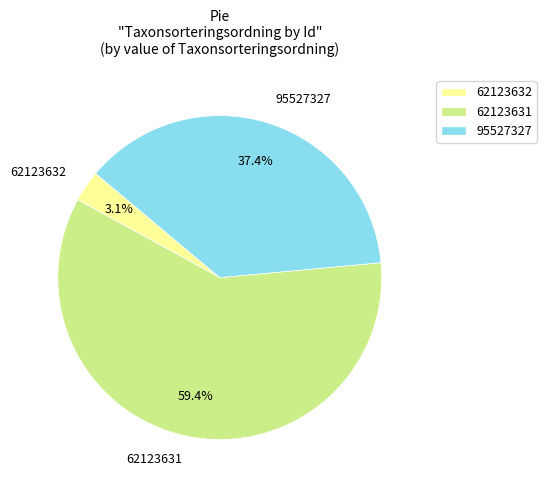

Rank the categories by value from highest to lowest.

62123631, 95527327, 62123632